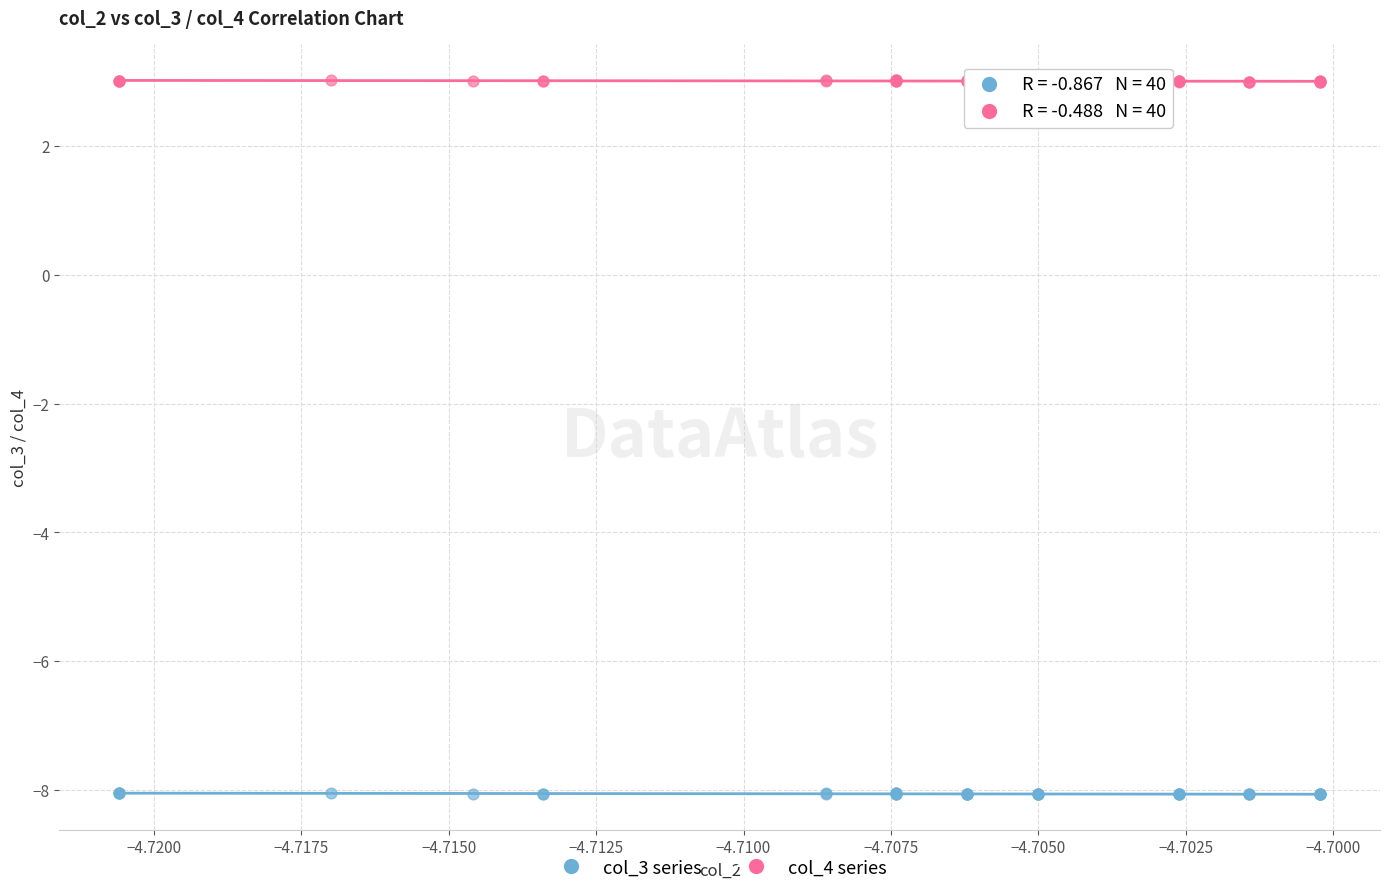

Which series contains the highest Y value?

col_4 series